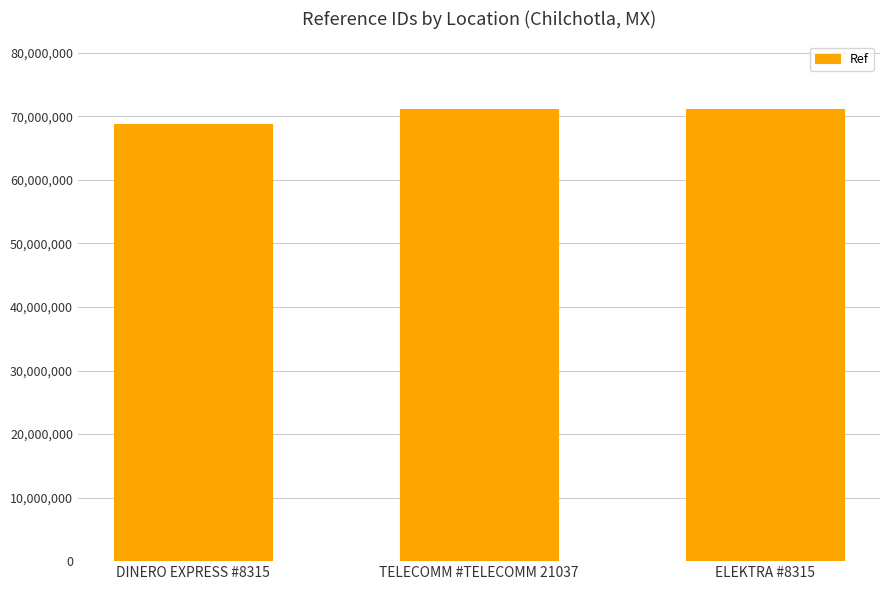

How many data points are less than 71124009?

1